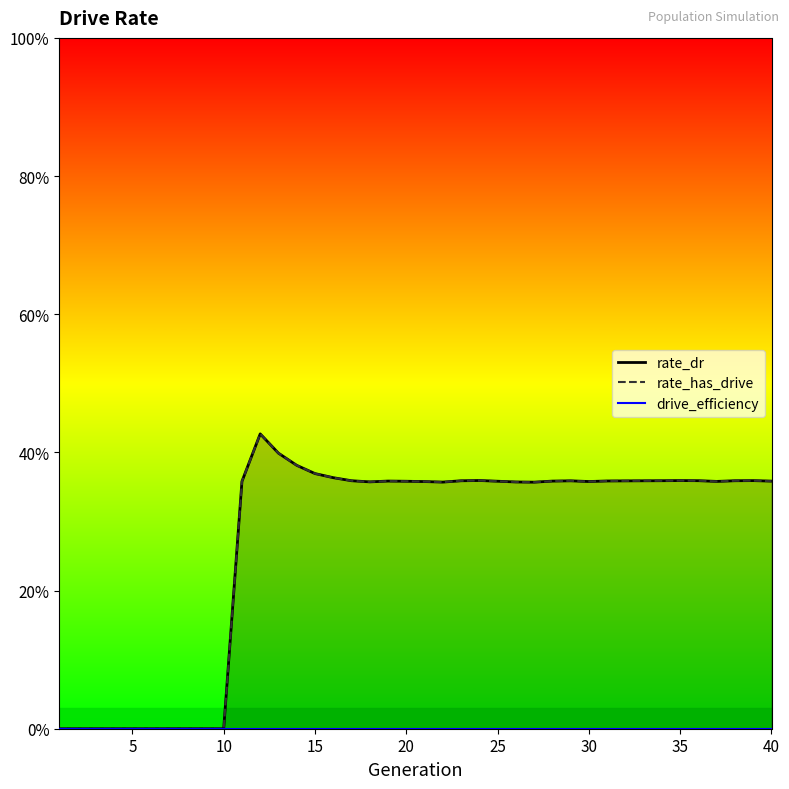

Read the rate_has_drive value at 30.

0.4